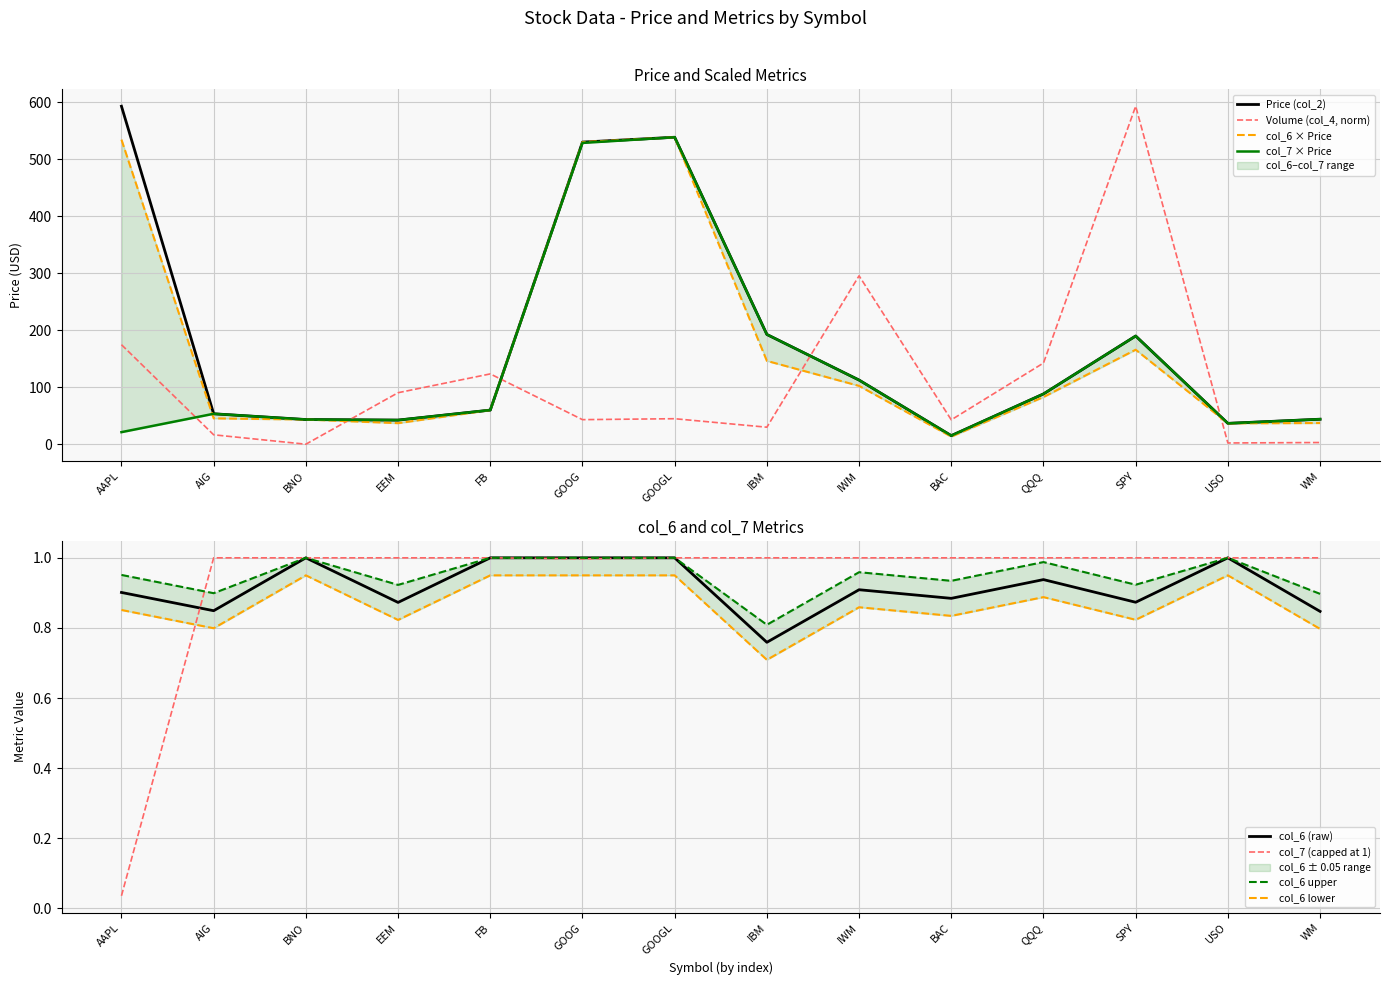

True or false: col_6 and Price (col_2) intersect in this chart.

False